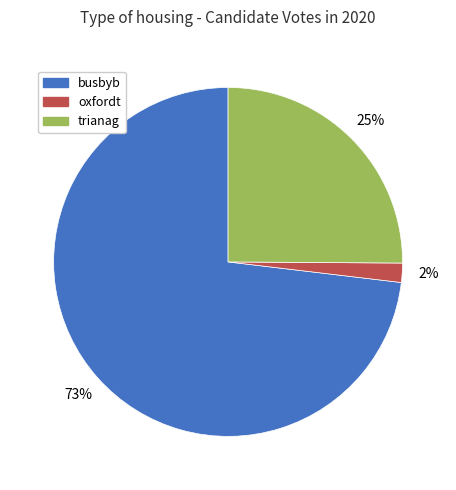

To the nearest percent, what percentage of the pie is oxfordt?

2%